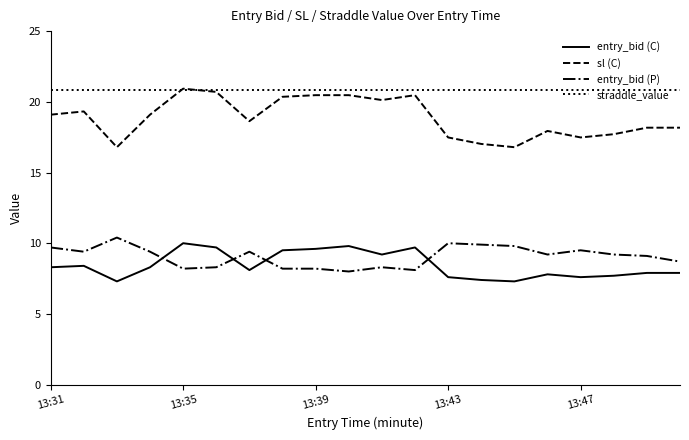

What is the maximum value shown in the chart?

20.9